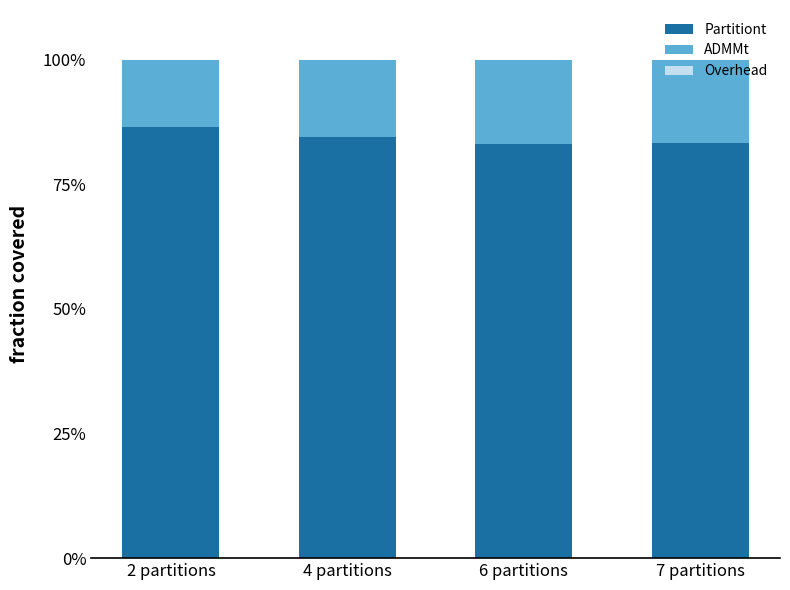

Are the bars horizontal?

No